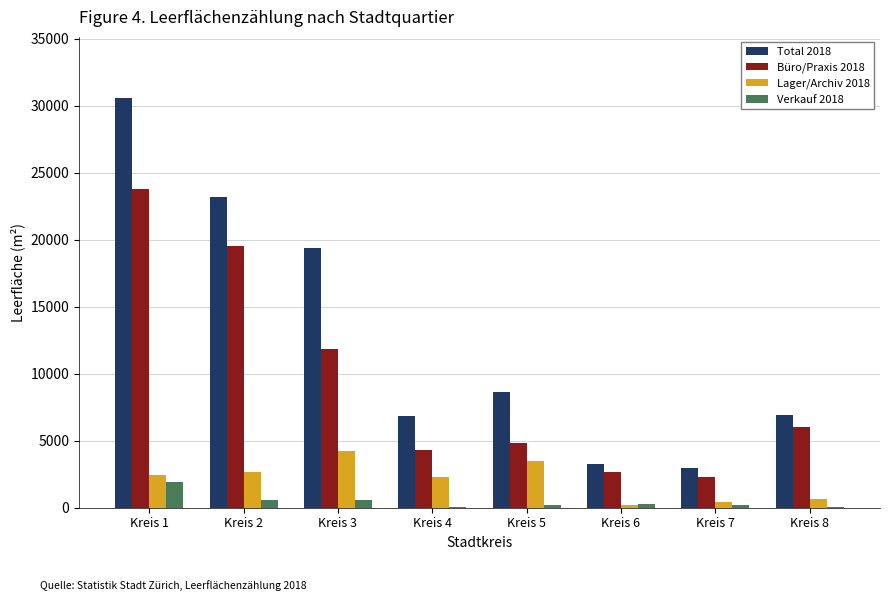

What is the highest value of the Lager/Archiv 2018 series?

4202